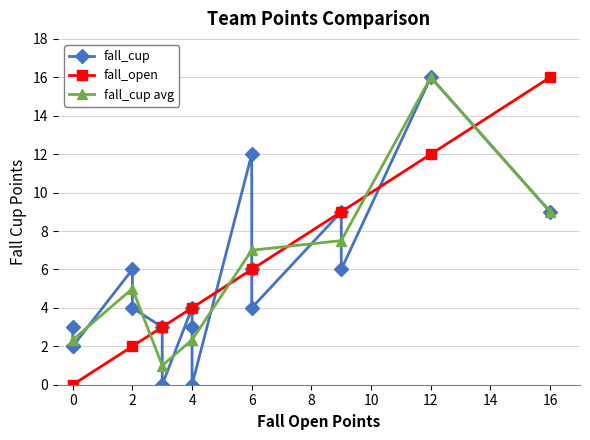

True or false: fall_cup avg and fall_open intersect in this chart.

True